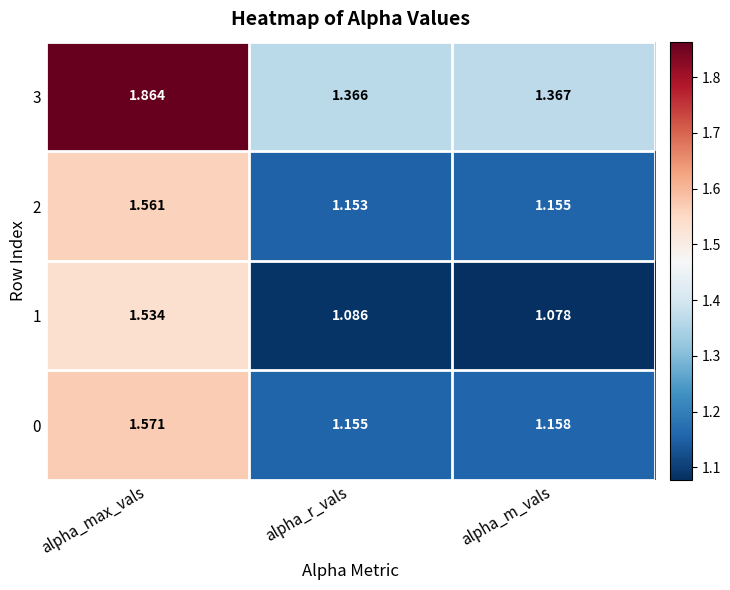

Between alpha_max_vals and alpha_r_vals, which series saw the biggest shift?

3